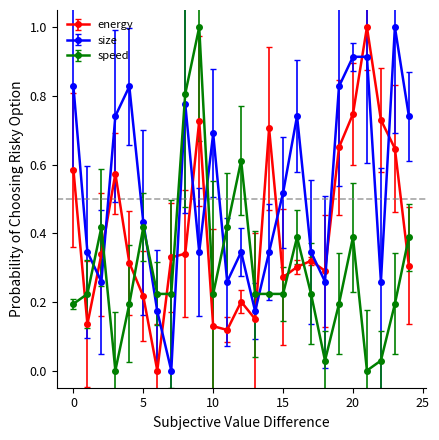

True or false: size has more than 1 interior local peaks.

True